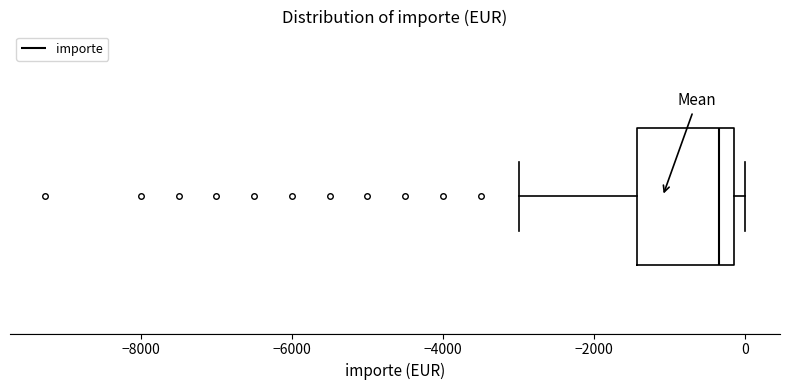

Transcribe this box plot: give where the median line is, the range the box spans, and where the two whiskers end, as read against the x-axis. The values are not printed on the chart, so give them approximately, as read against the axis.

median -400, box -1400 to -200, whiskers -3000 to 0